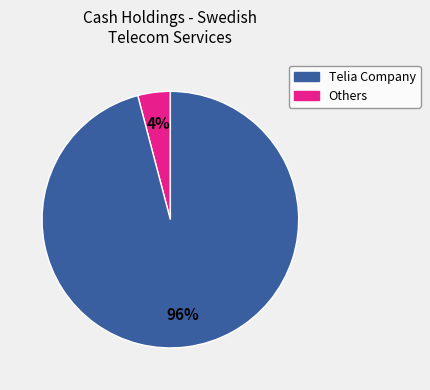

Is there a majority slice in this chart?

Yes